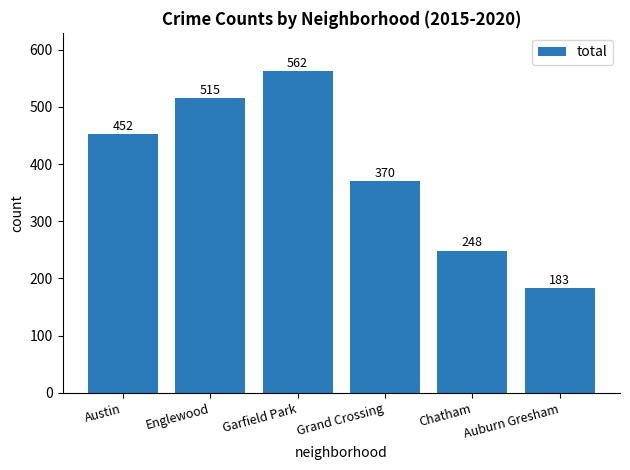

What is the minimum value shown in the chart?

183